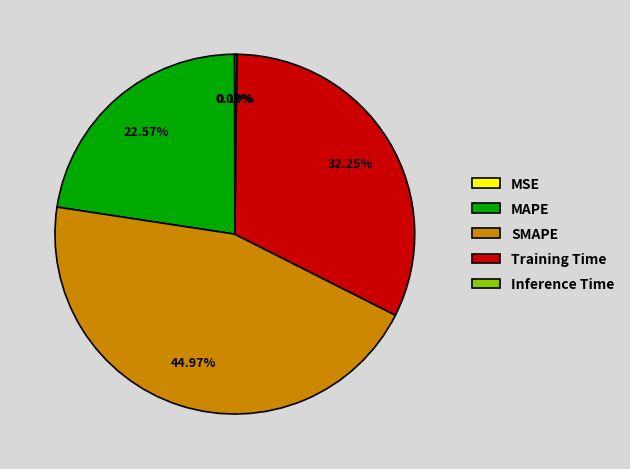

To the nearest percent, what portion does SMAPE represent?

45%